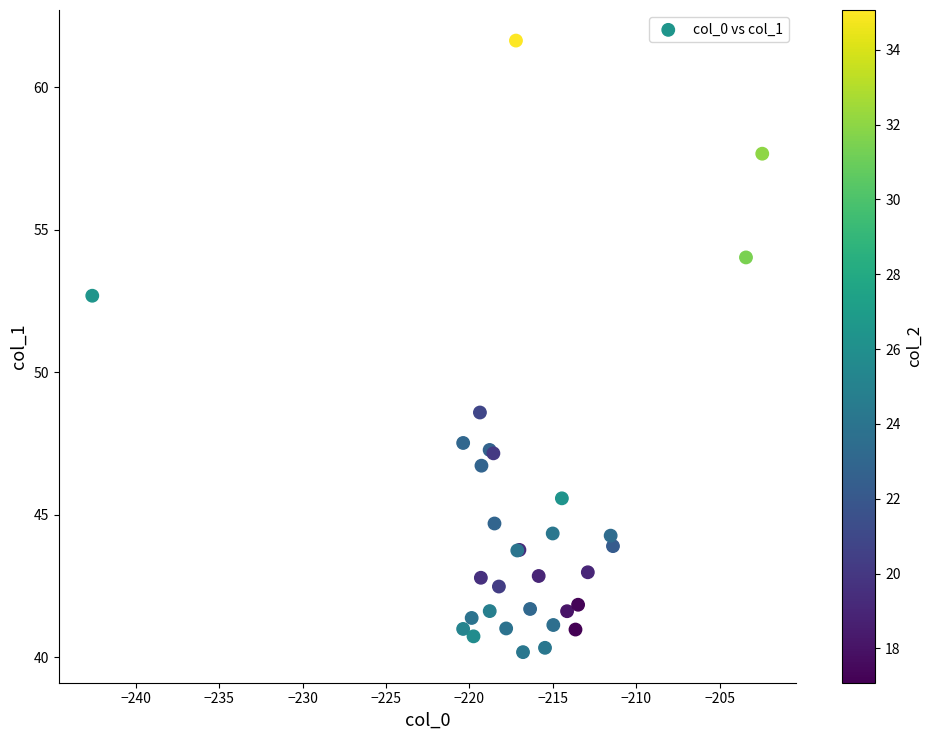

What Y value in the scatter plot is closest to 50?

48.6